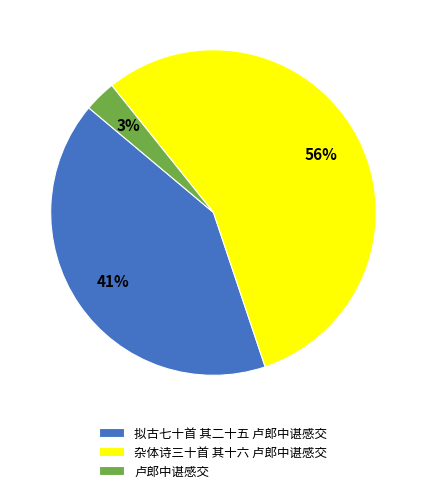

The 拟古七十首 其二十五 卢郎中谌感交 slice represents 28% of the pie. True or false?

False